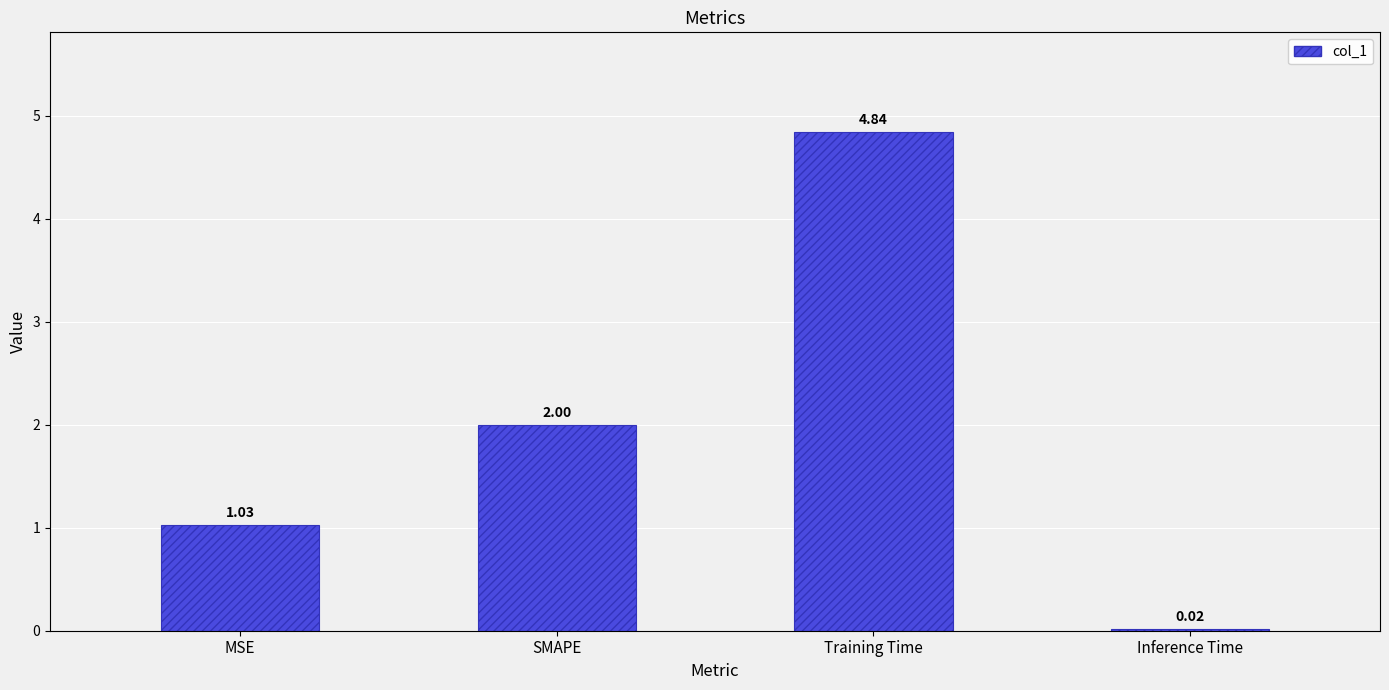

True or false: the data shows 6.7 at Training Time.

False